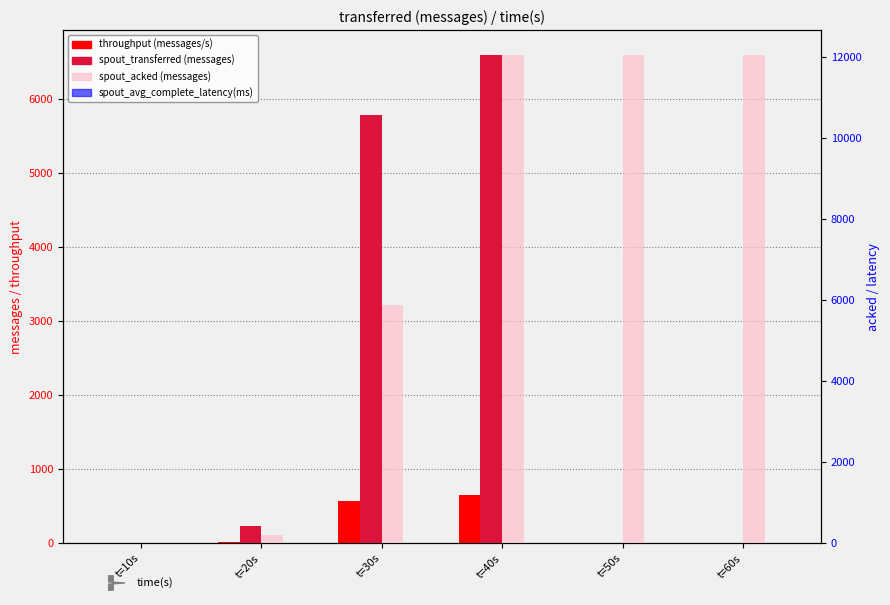

Count the number of data series in this chart.

4